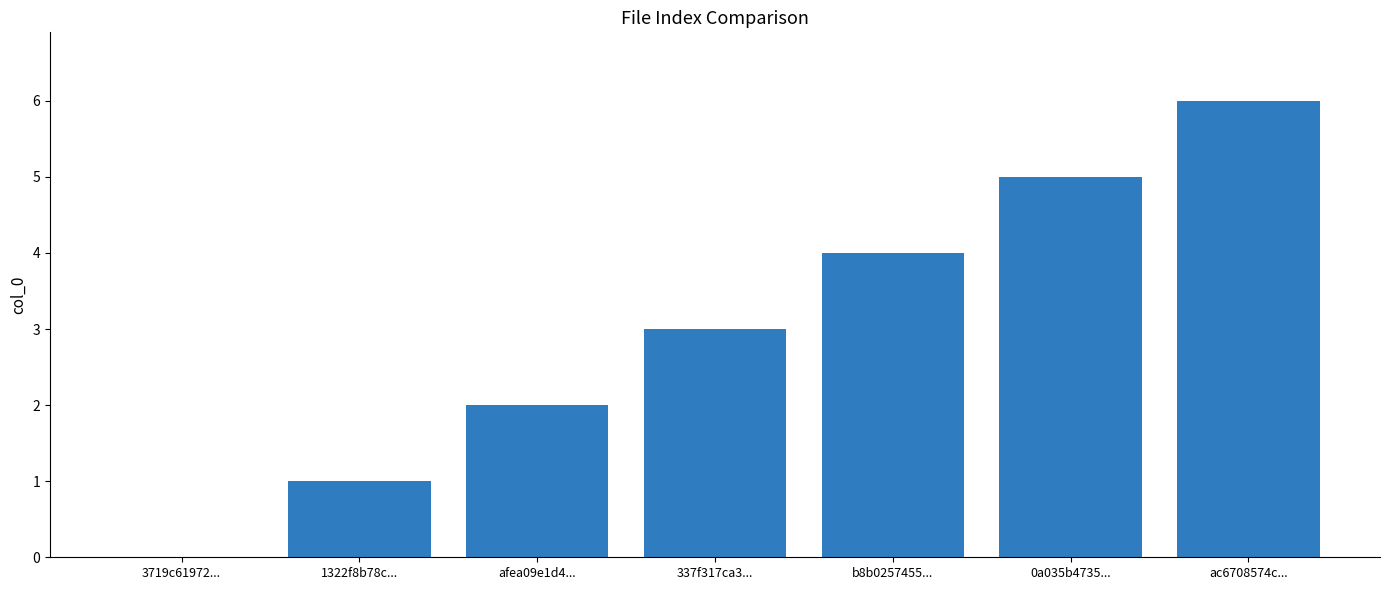

True or false: the data shows 1 at 1322f8b78c....

True